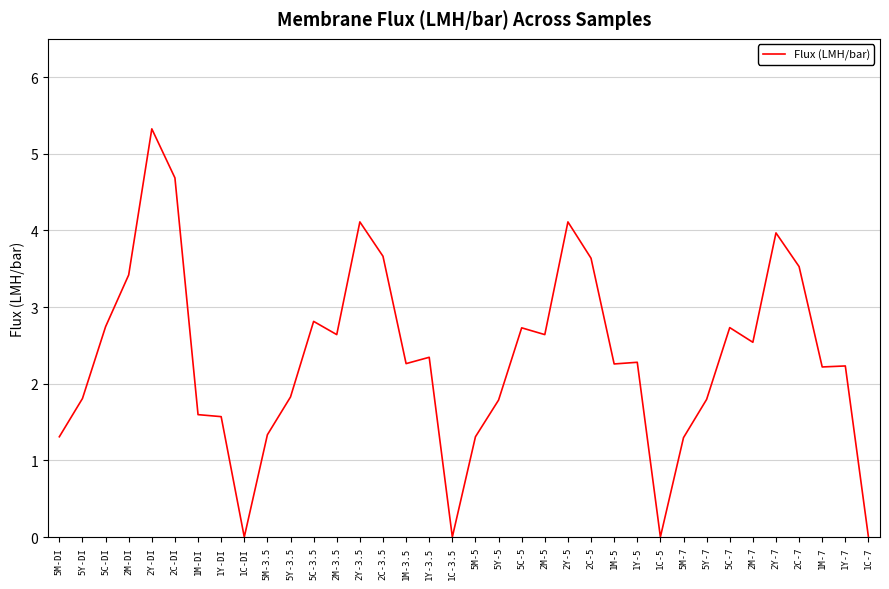

Is it true that the value at 2Y-DI is 5.3?

True